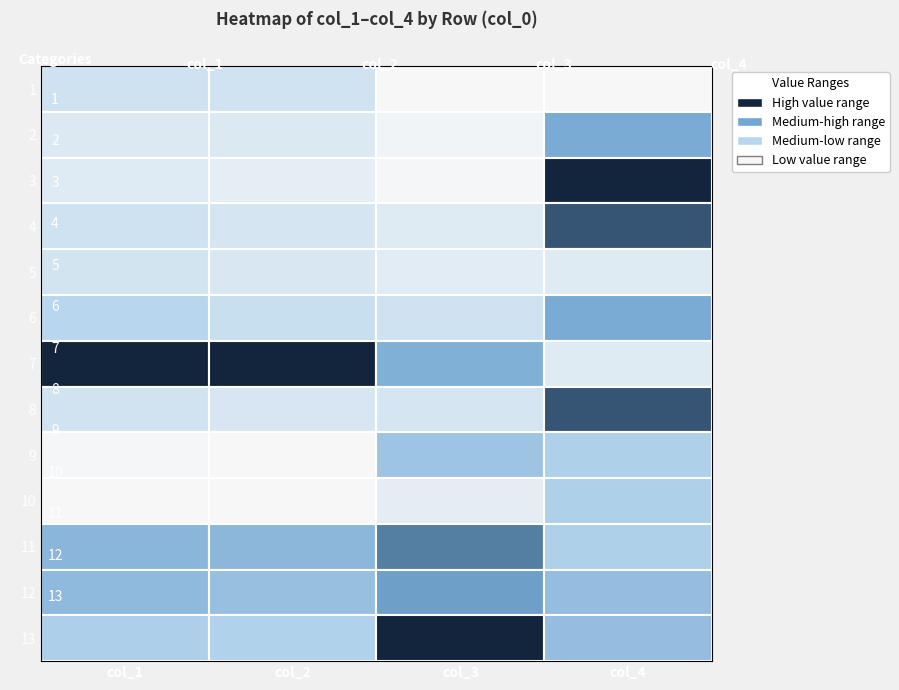

Reading right to left, extract all data points from this chart.

1: 782.0	691.3	142.9	279.4
2: 787.0	826.8	105.4	205.0
3: 790.0	731.8	70.5	186.0
4: 789.0	1194.6	125.2	280.0
5: 783.0	1137.3	114.3	258.1
6: 787.0	1549.0	171.4	410.5
7: 783.0	3054.0	664.2	1143.2
8: 789.0	1408.1	120.9	267.6
9: 785.0	2493.7	11.6	61.7
10: 785.0	1084.2	10.4	51.0
11: 785.0	3744.8	363.4	648.1
12: 786.0	3402.7	328.3	623.0
13: 786.0	4683.9	245.6	462.0